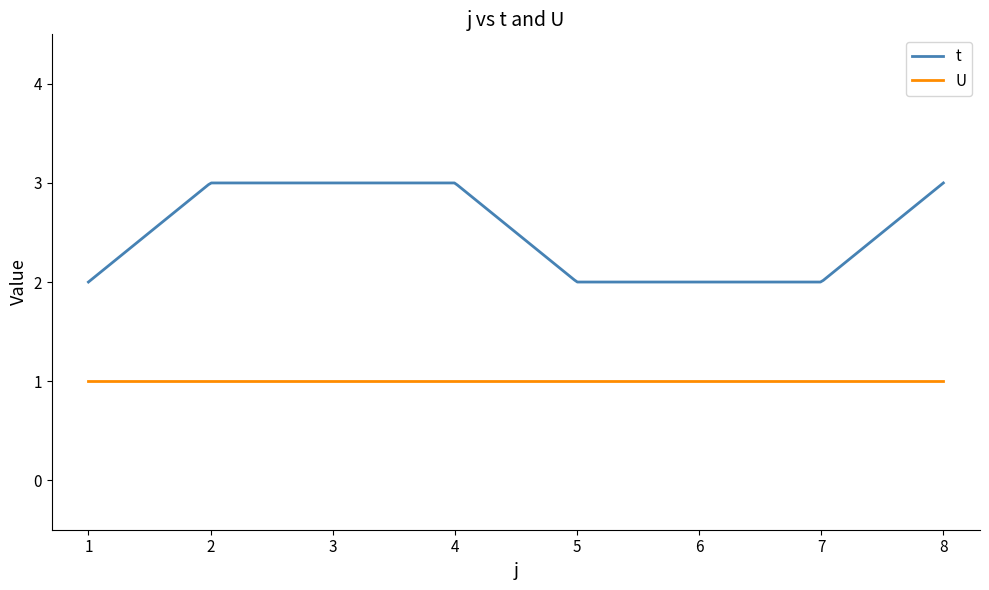

What is the difference between the maximum and minimum values in the t series?

1.0